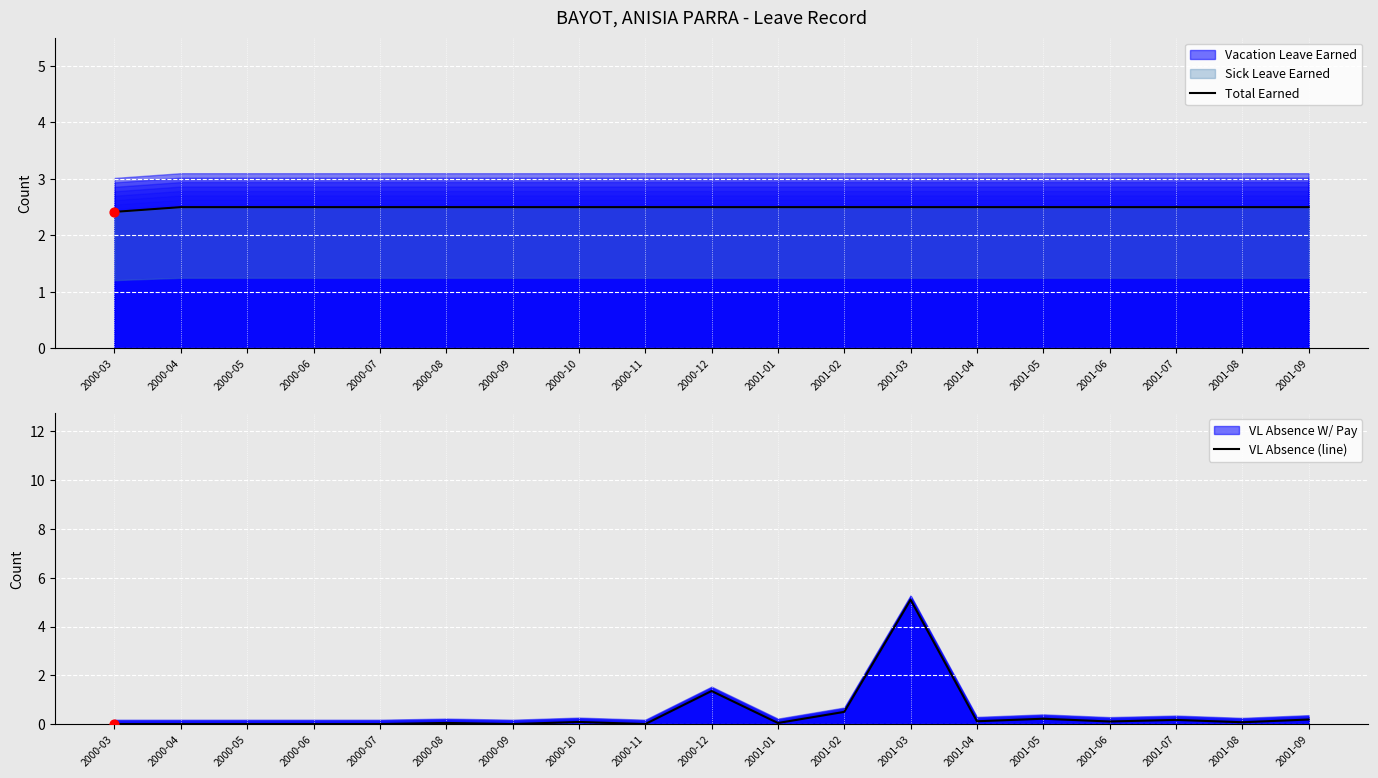

Which series has the largest Y range (max minus min)?

VL Absence (line)